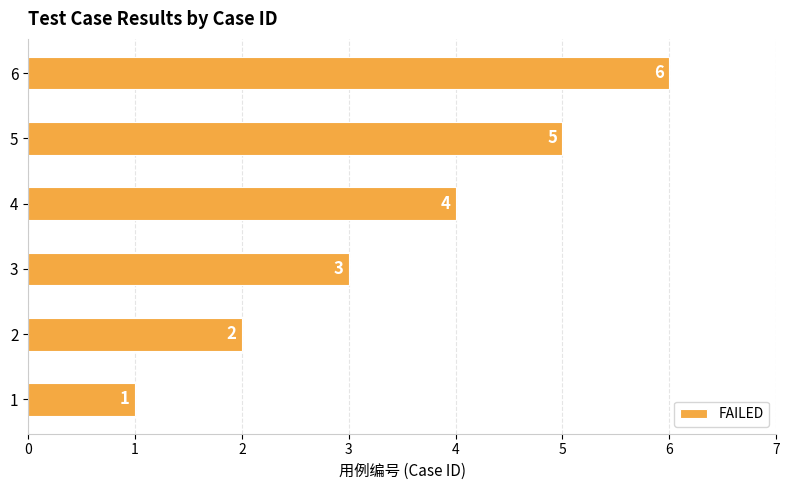

How many data points are less than 4?

3